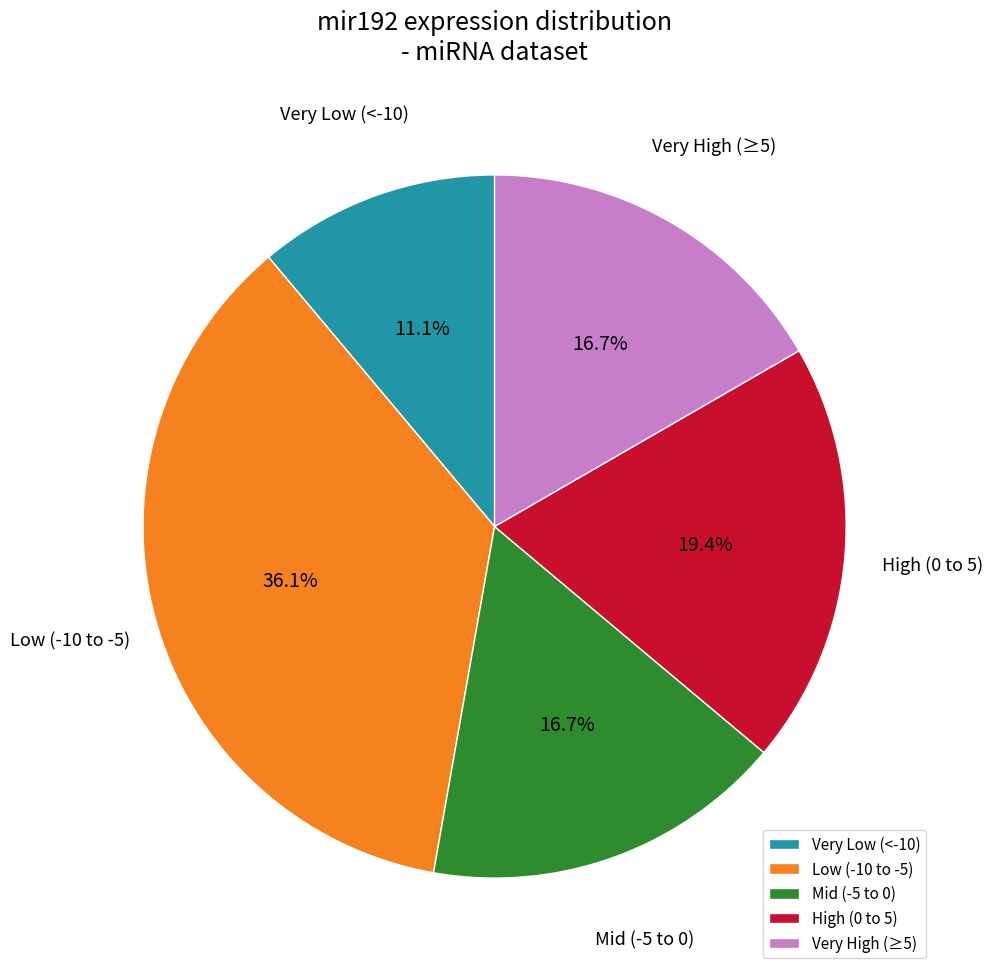

Between Low (-10 to -5) and Very High (≥5), which is larger?

Low (-10 to -5)